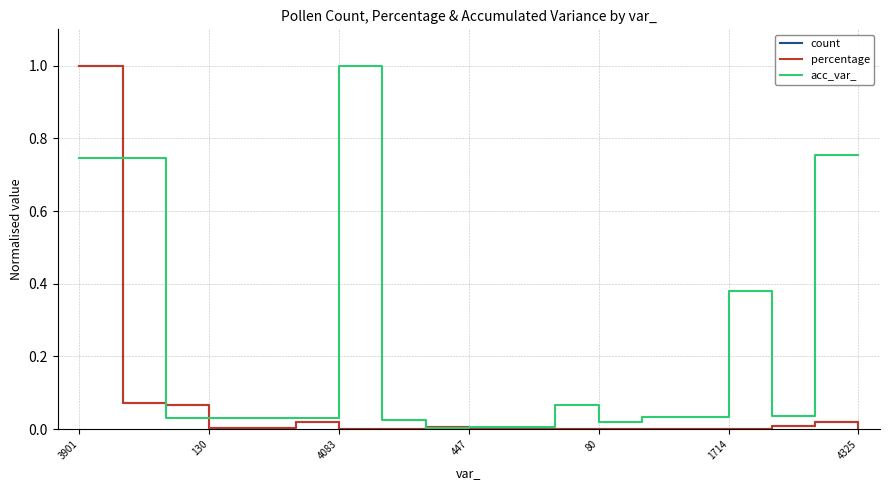

Does the chart have visible grid lines?

Yes